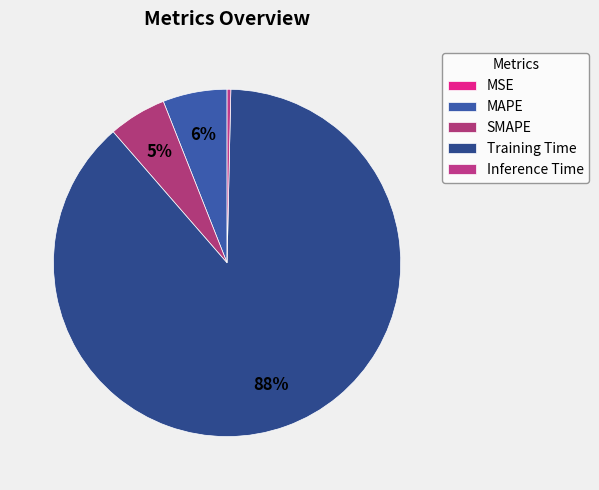

How many slices are in this pie chart?

5